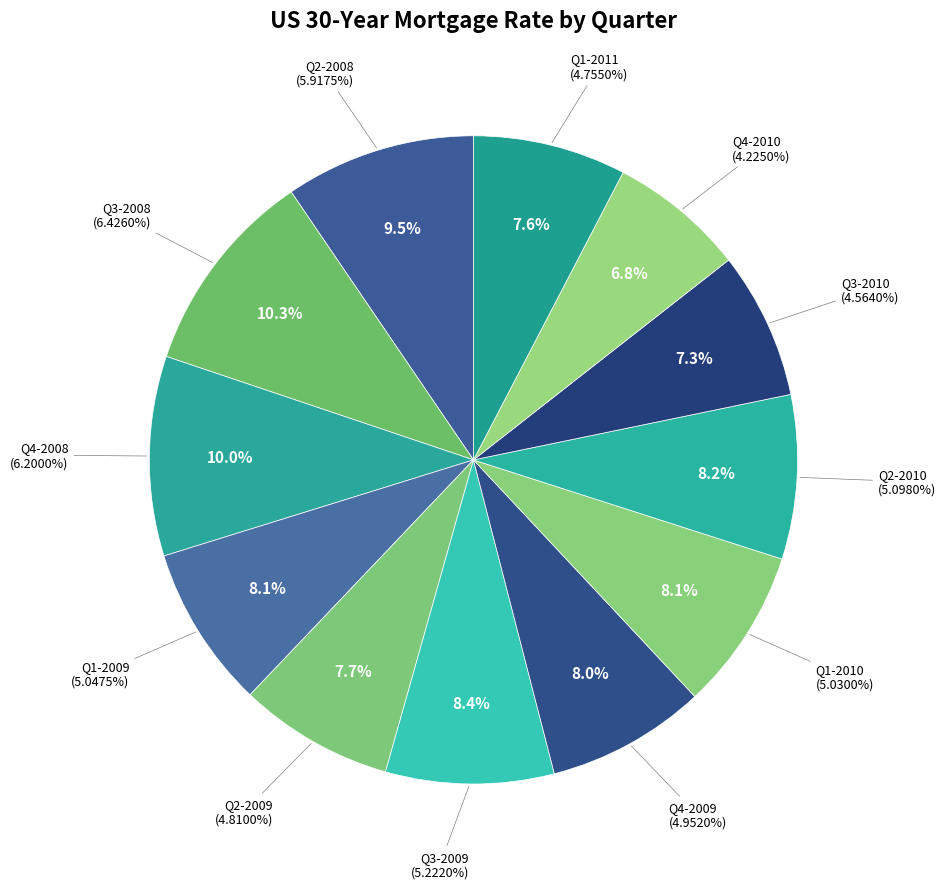

Which has a higher value, Q4-2008 or Q2-2010?

Q4-2008